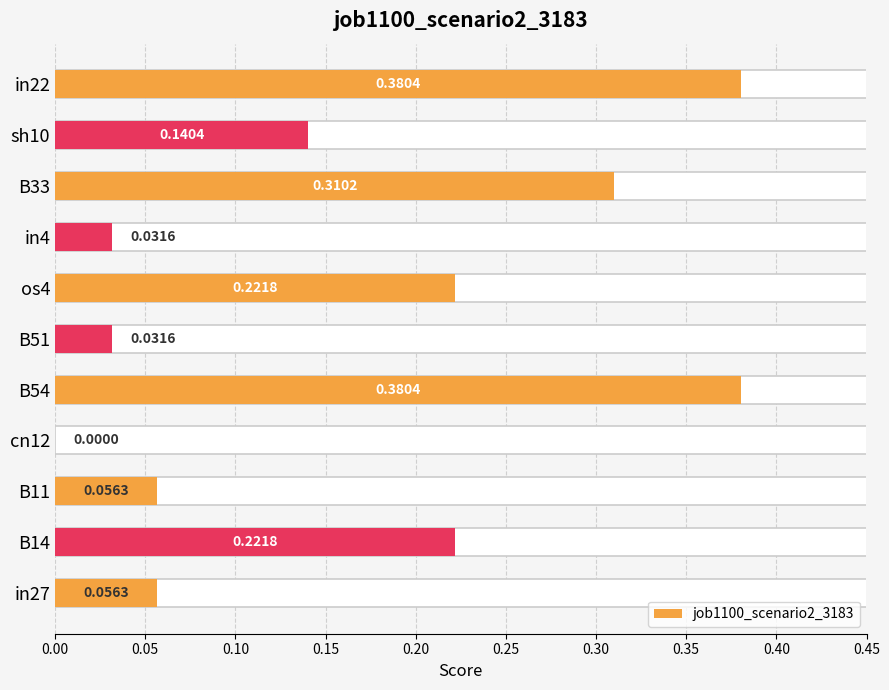

Is it true that the value at B33 is 0.1?

False